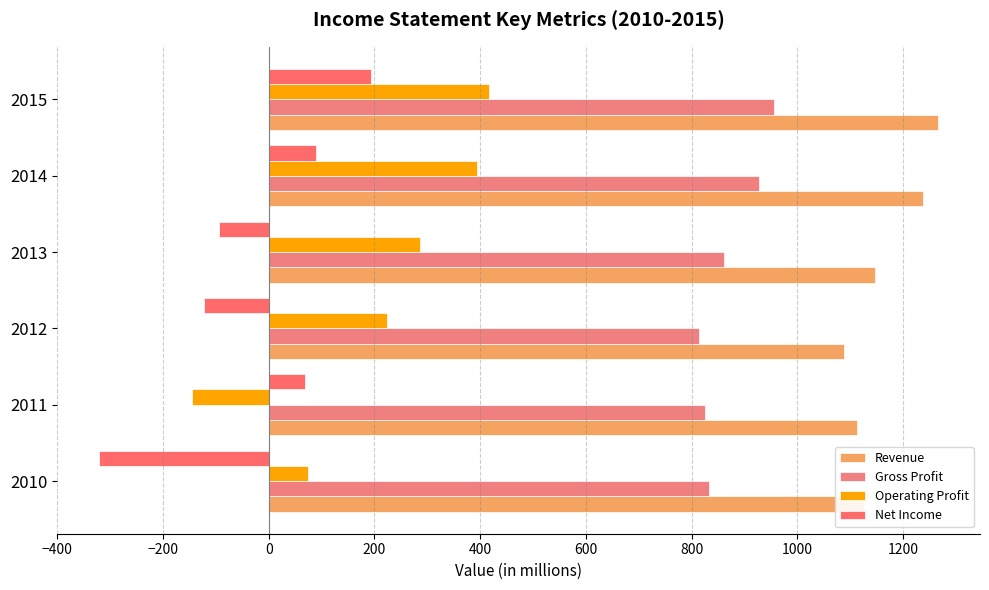

How many values in Net Income are below zero?

3